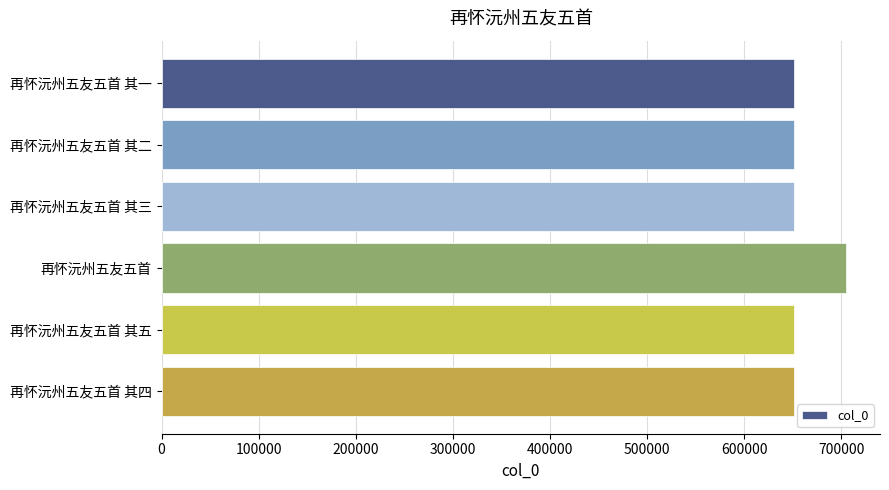

What value does the data have at 再怀沅州五友五首 其三?

651363